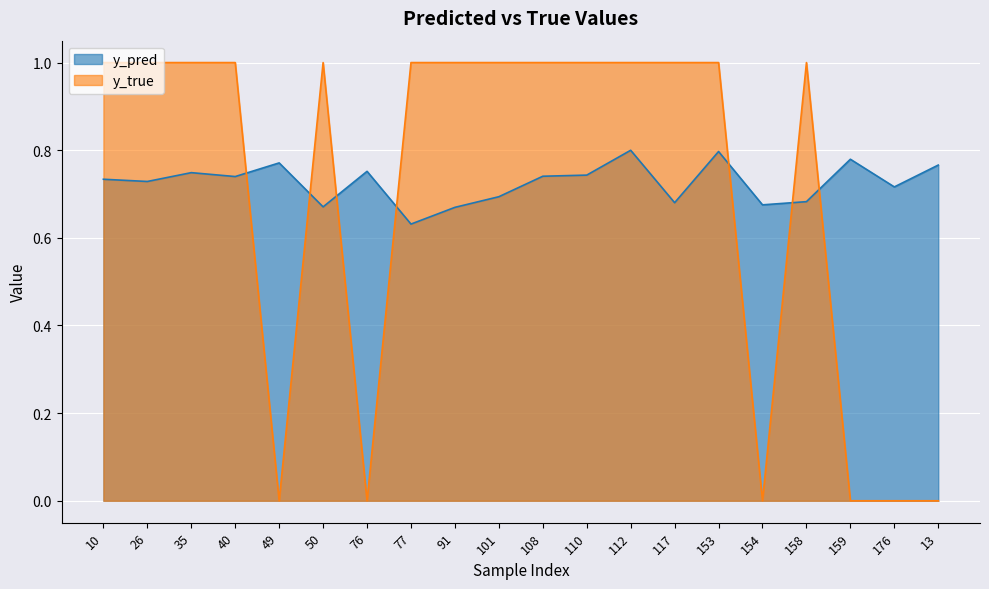

How many data points does each series have?

20